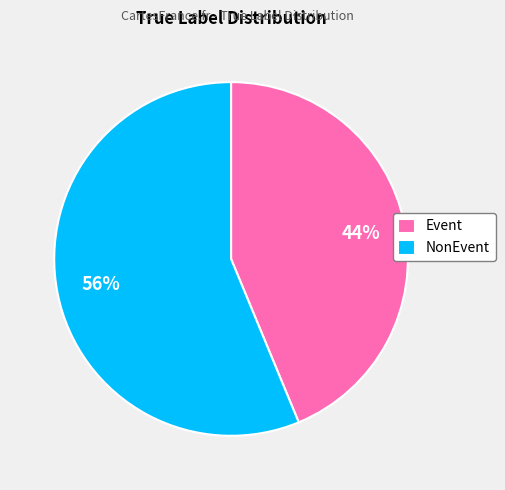

To the nearest percent, what is the average slice percentage?

50%